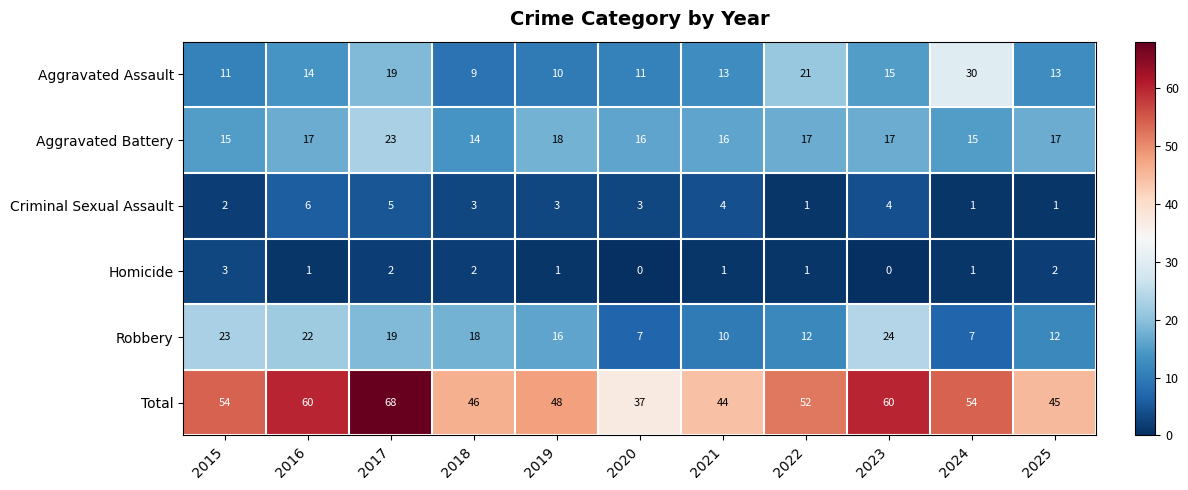

Count the number of data series in this chart.

6